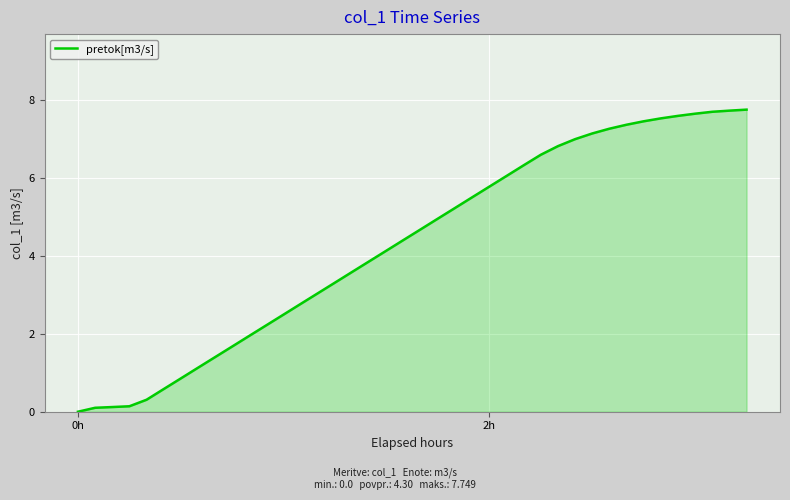

What is the difference between the maximum and minimum values?

7.7